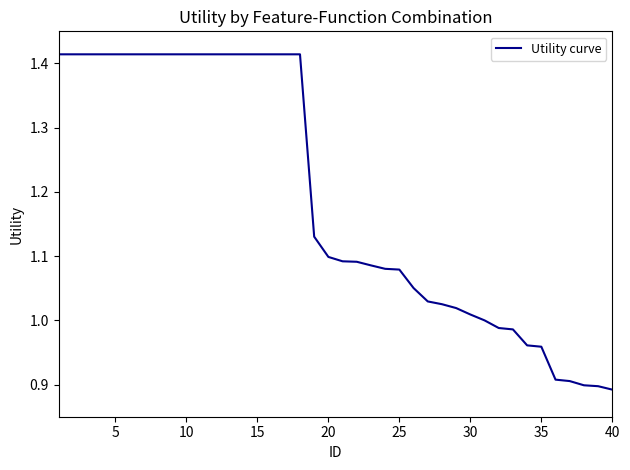

What is the difference between the maximum and minimum values?

0.5